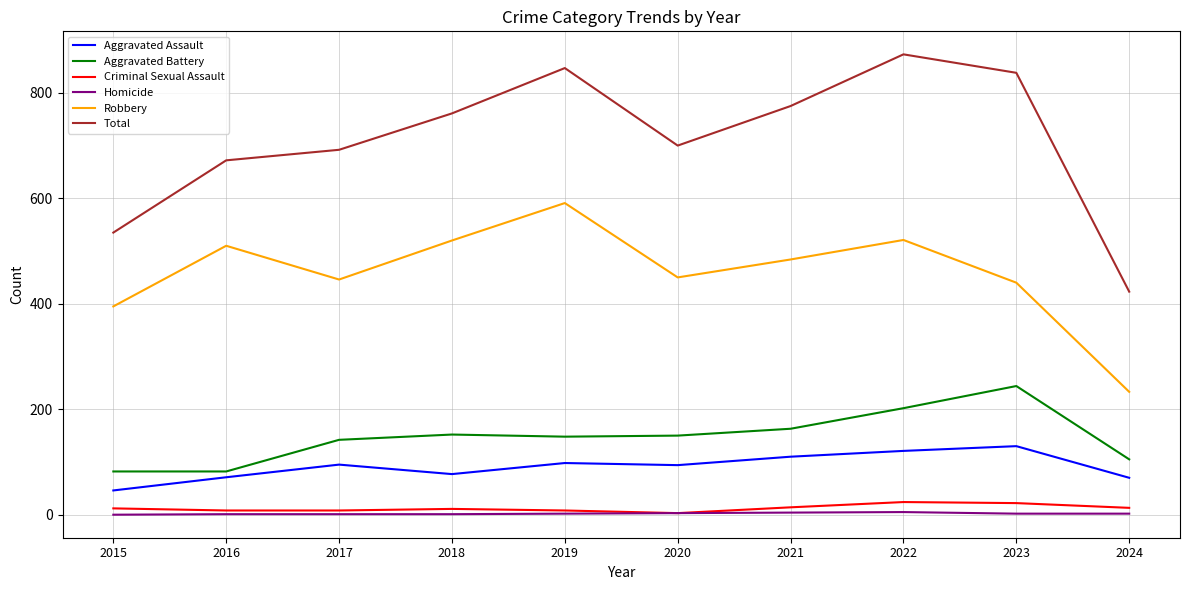

At which category does Aggravated Assault reach its first local peak?

2017